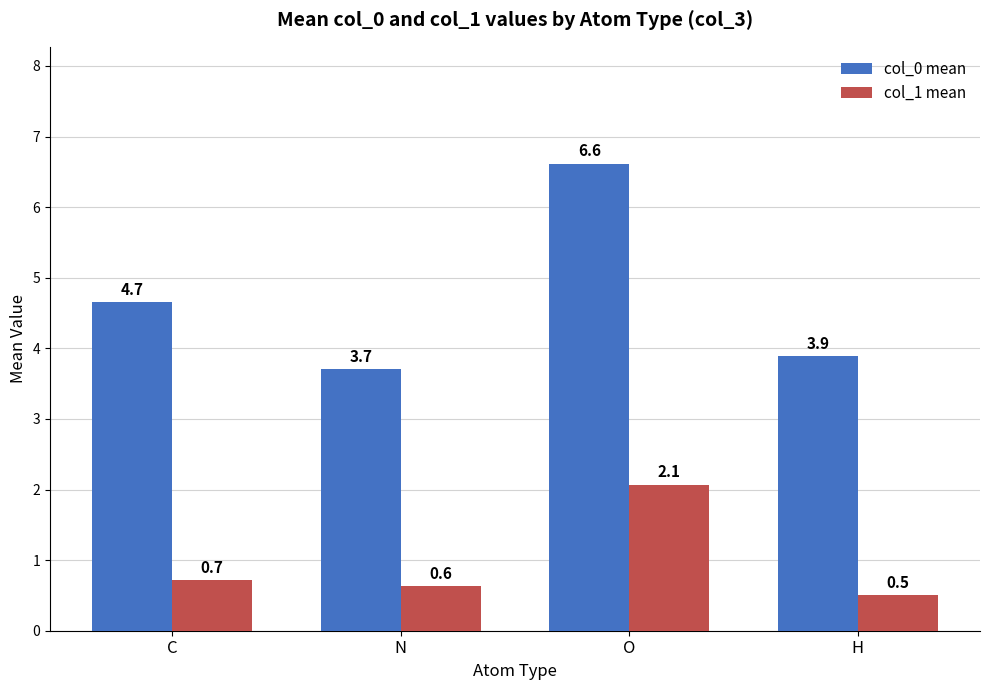

Which series has the largest total across all categories?

col_0 mean